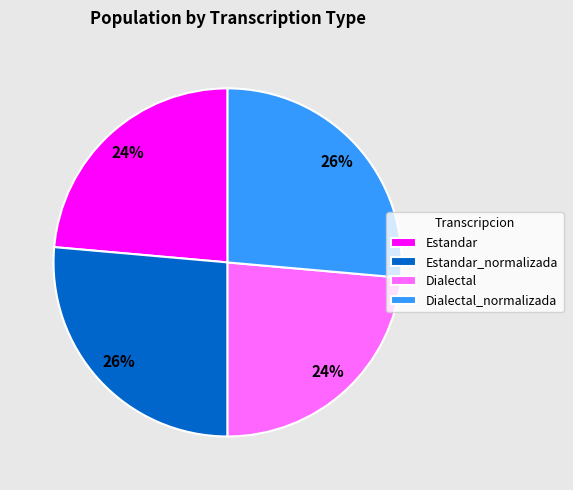

How many slices are in this pie chart?

4